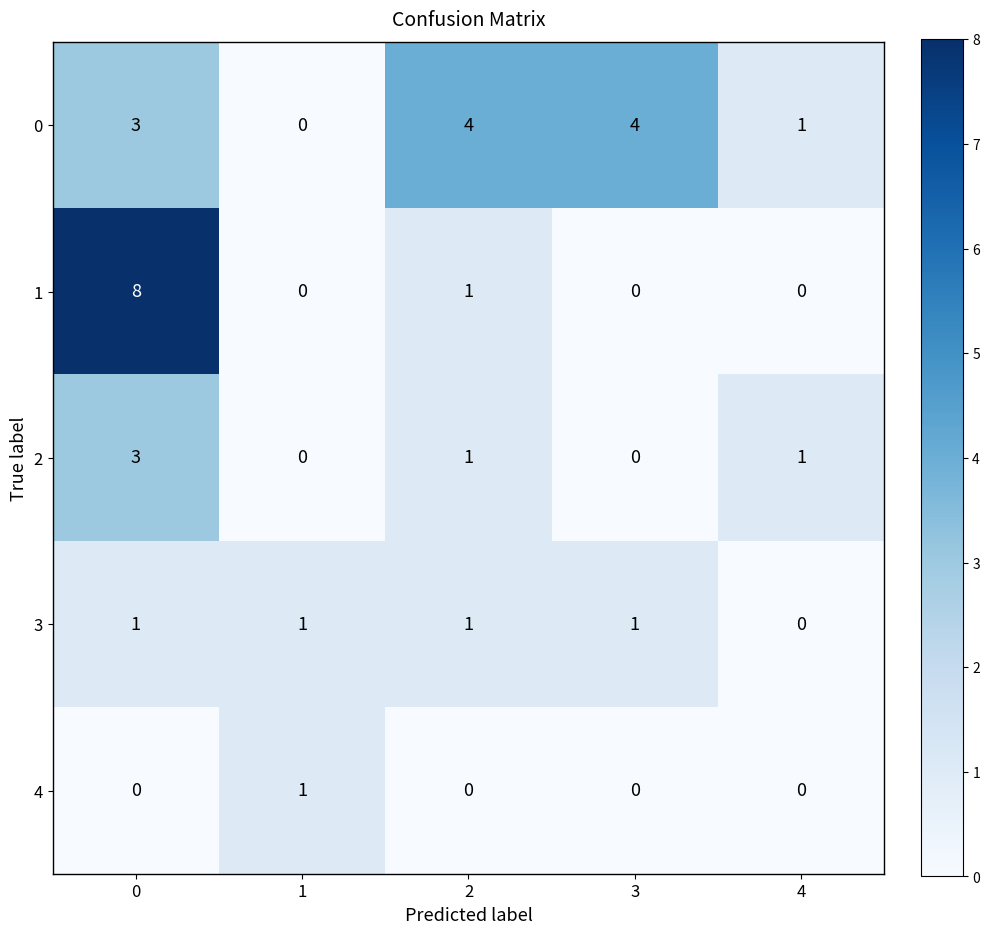

The value of 1 at 3 is 0. True or false?

True